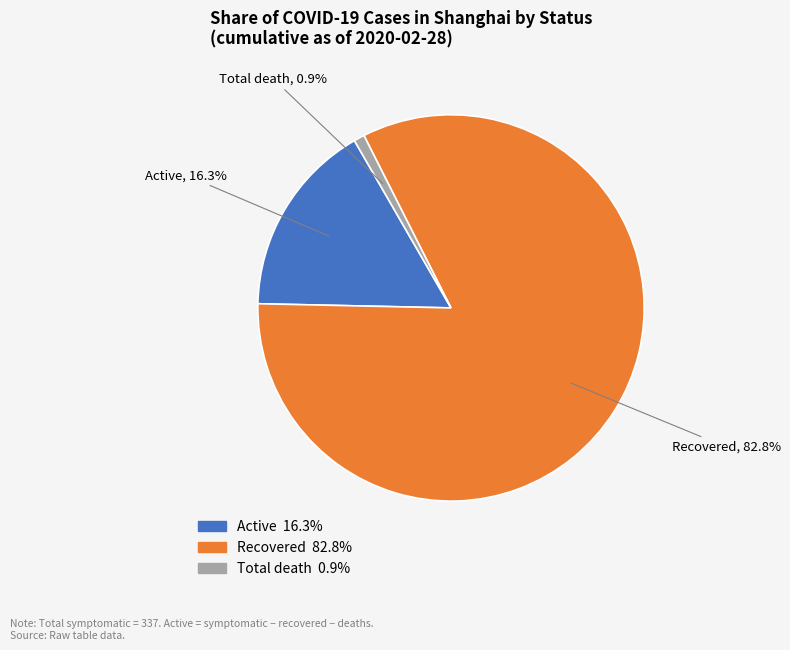

To the nearest percent, what is the average slice percentage?

33%